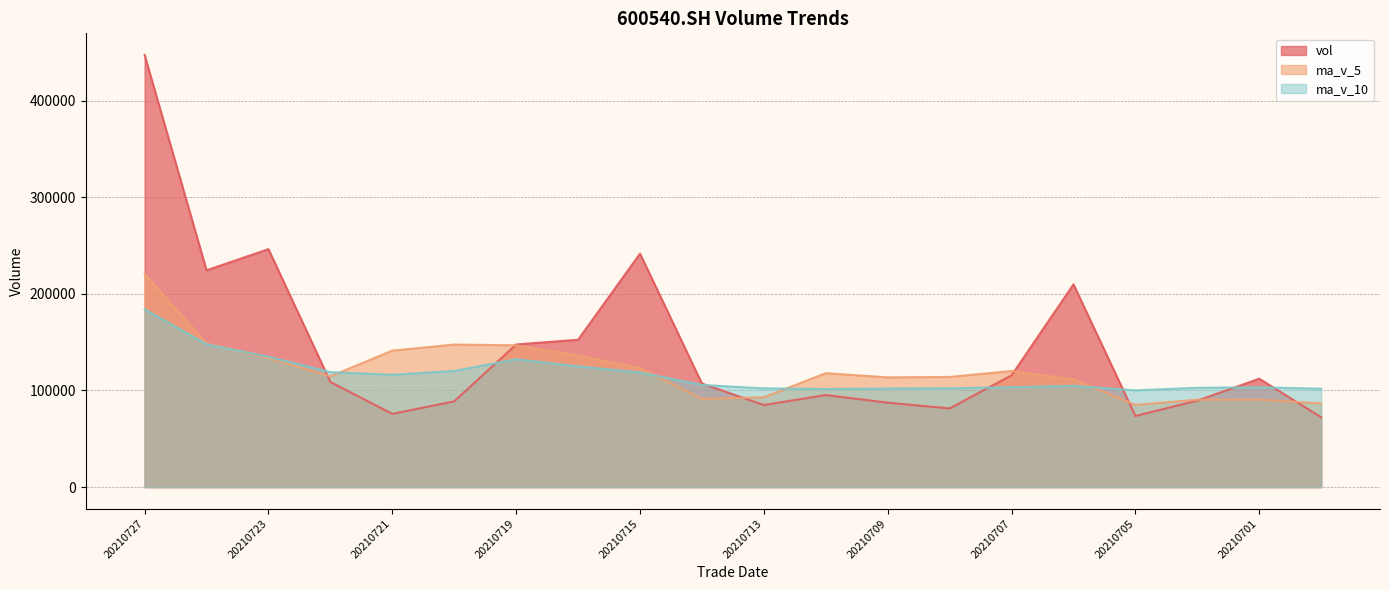

At which category does the chart reach its minimum across all series?

20210630